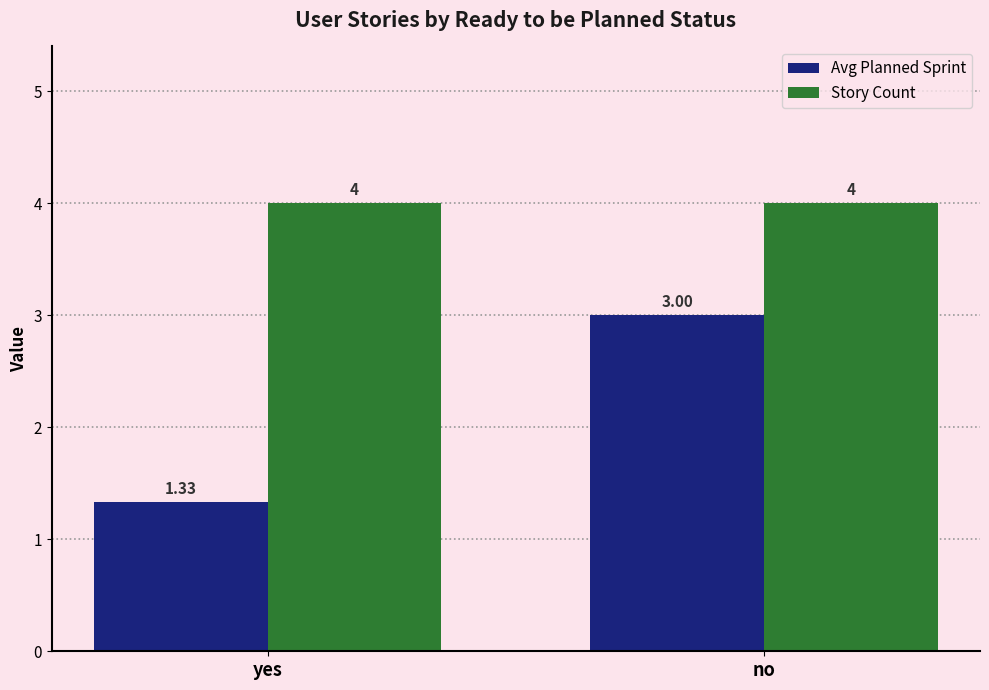

Is it true that Avg Planned Sprint equals 4.1 at no?

False